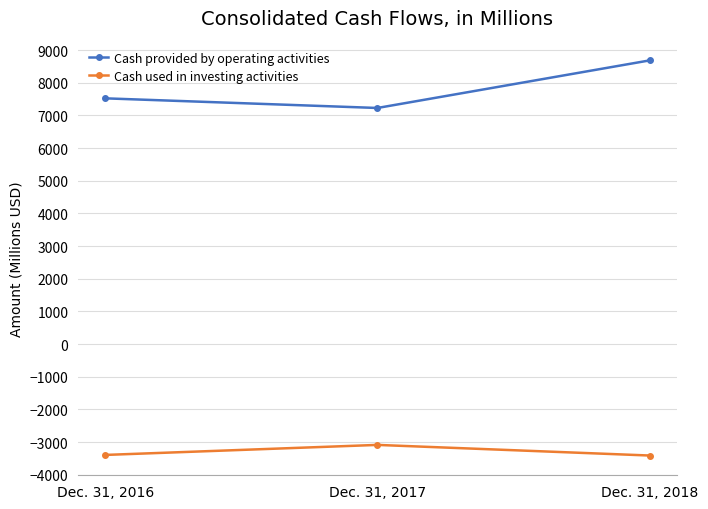

What is the total value across all series at Dec. 31, 2016?

4132